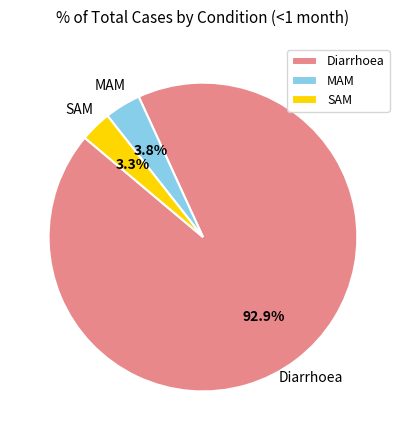

What is the largest slice in the pie chart?

Diarrhoea